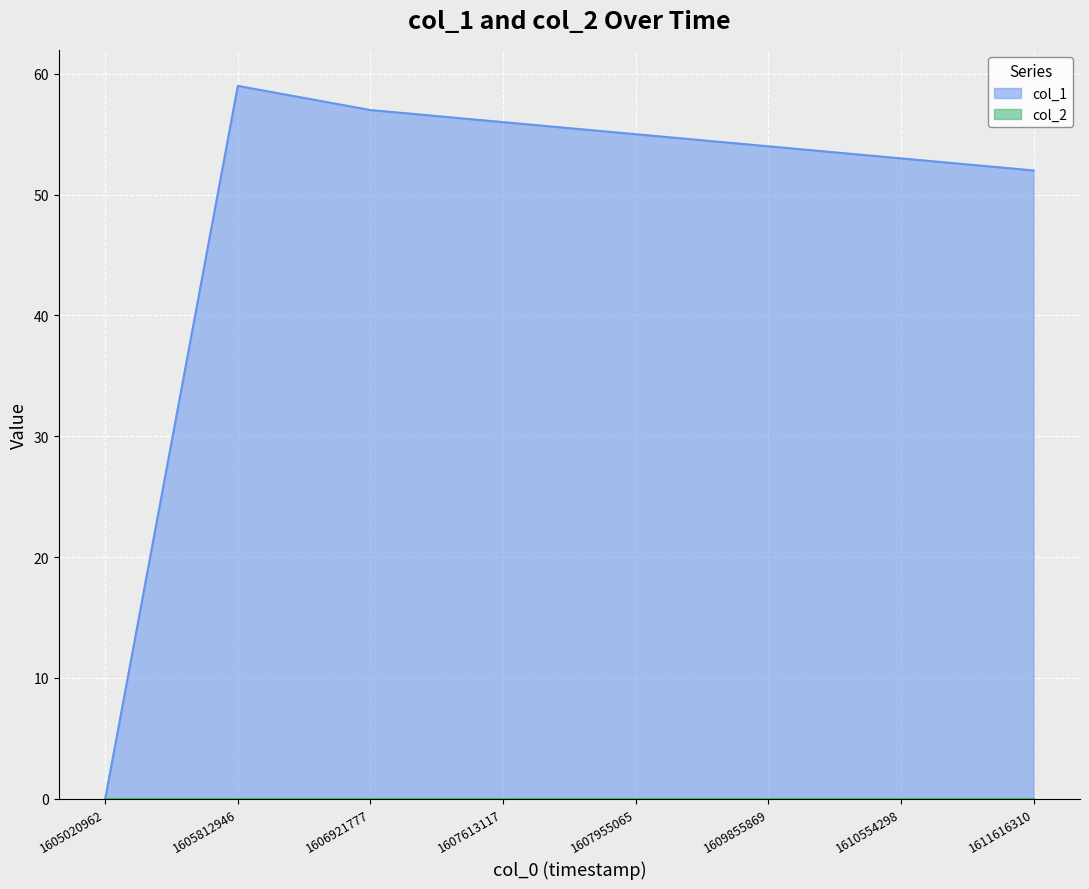

Where does the data first go above 55?

1605812946